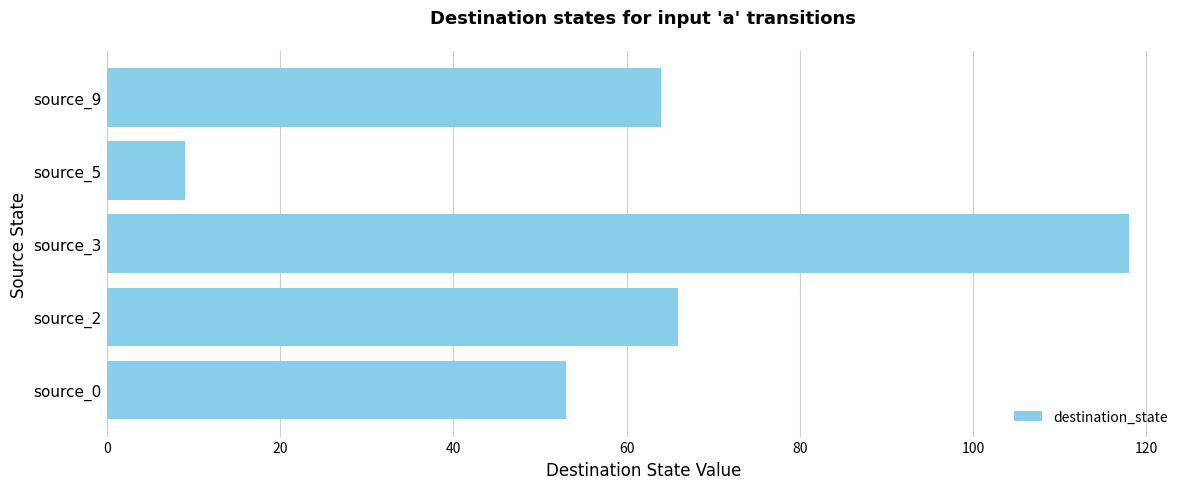

What is the difference between the maximum and minimum values?

109